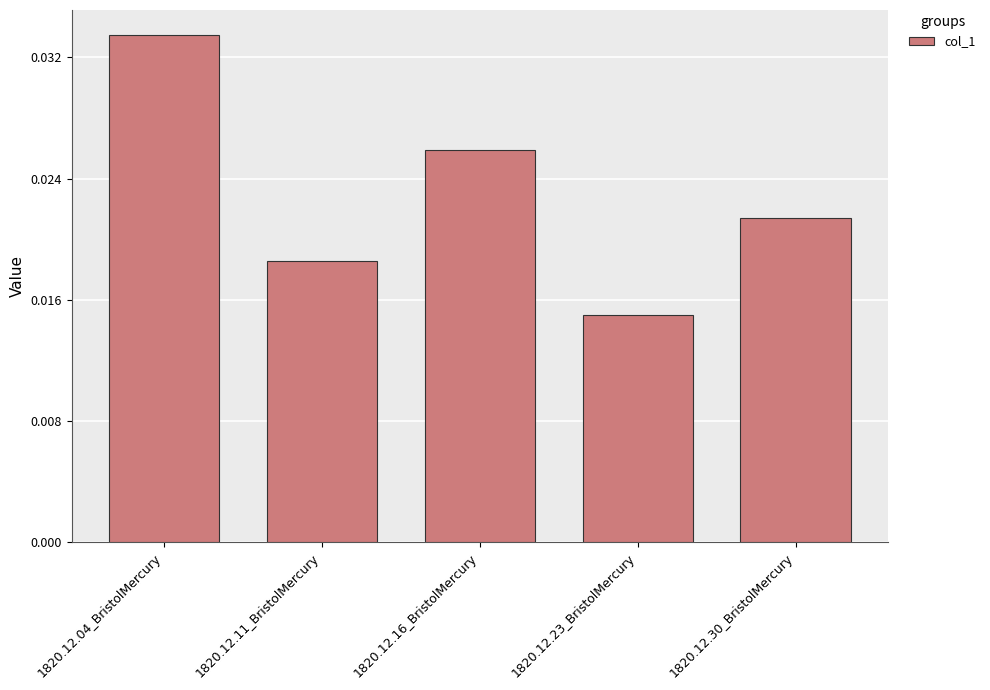

At which category does the chart reach its minimum across all series?

1820.12.23_BristolMercury